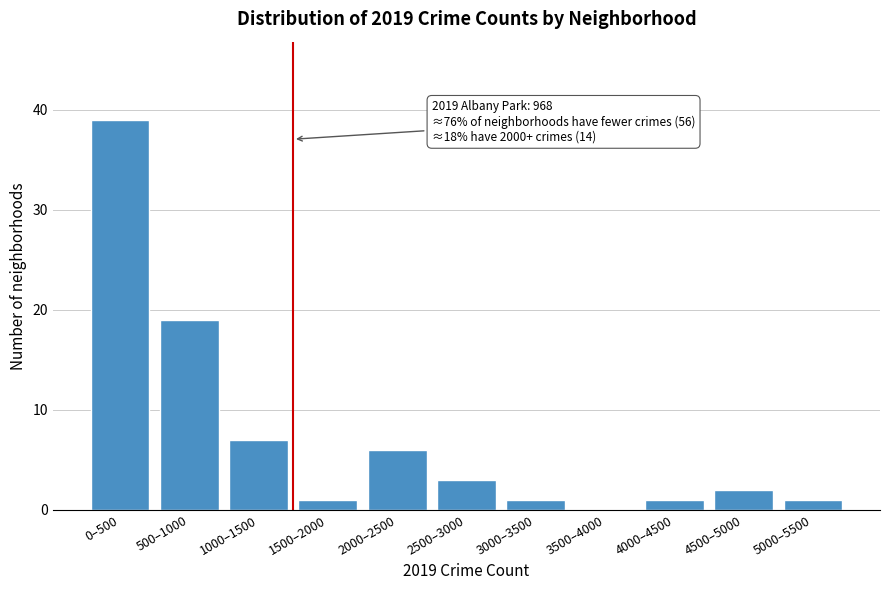

Reading left to right, extract all data points from this chart.

0–500=39	500–1000=19	1000–1500=7	1500–2000=1	2000–2500=6	2500–3000=3	3000–3500=1	3500–4000=0	4000–4500=1	4500–5000=2	5000–5500=1